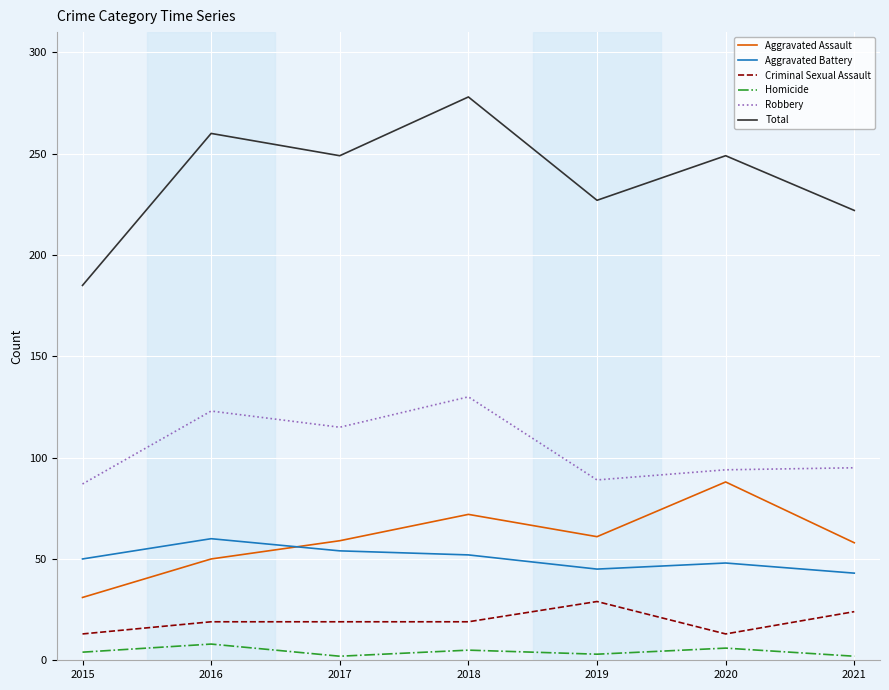

True or false: Criminal Sexual Assault and Total intersect in this chart.

False